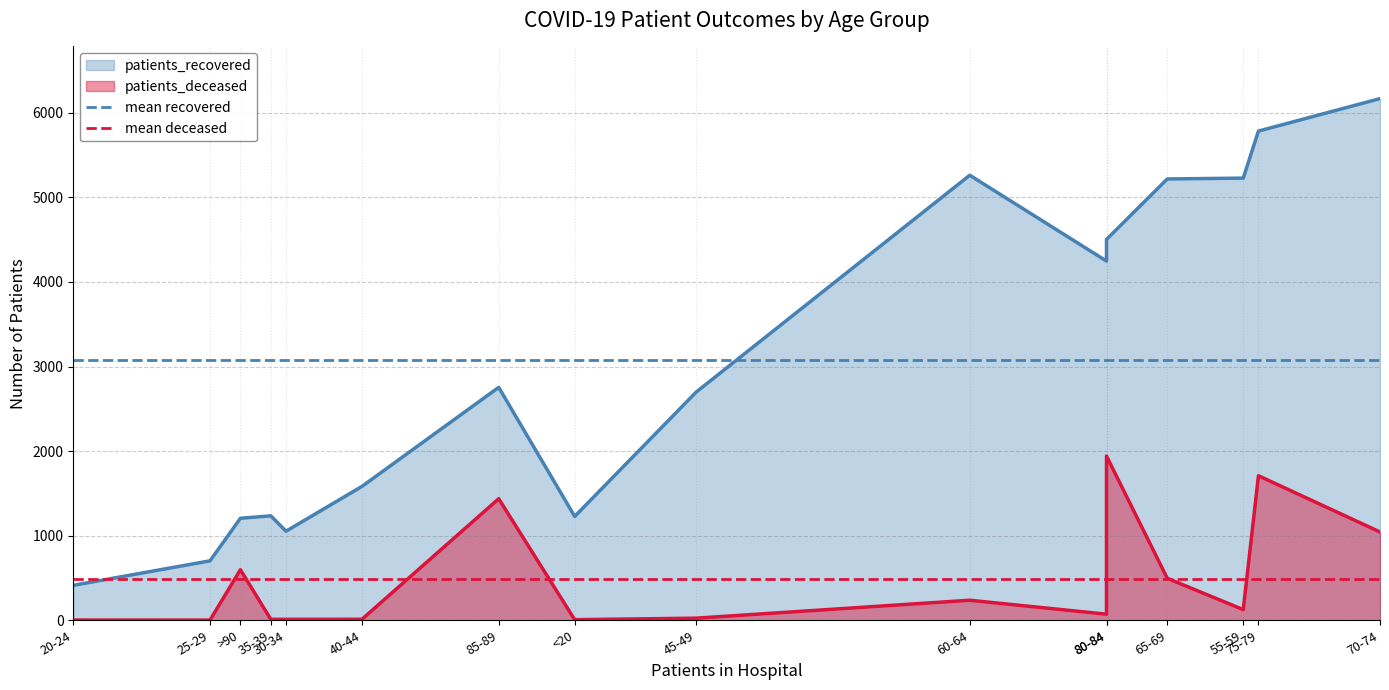

At which label is mean recovered closest to 3080?

20-24